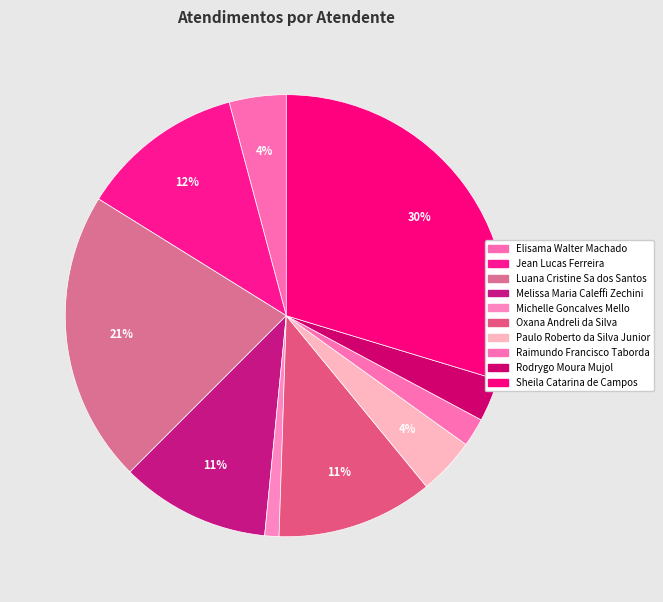

Which has a higher value, Luana Cristine Sa dos Santos or Oxana Andreli da Silva?

Luana Cristine Sa dos Santos